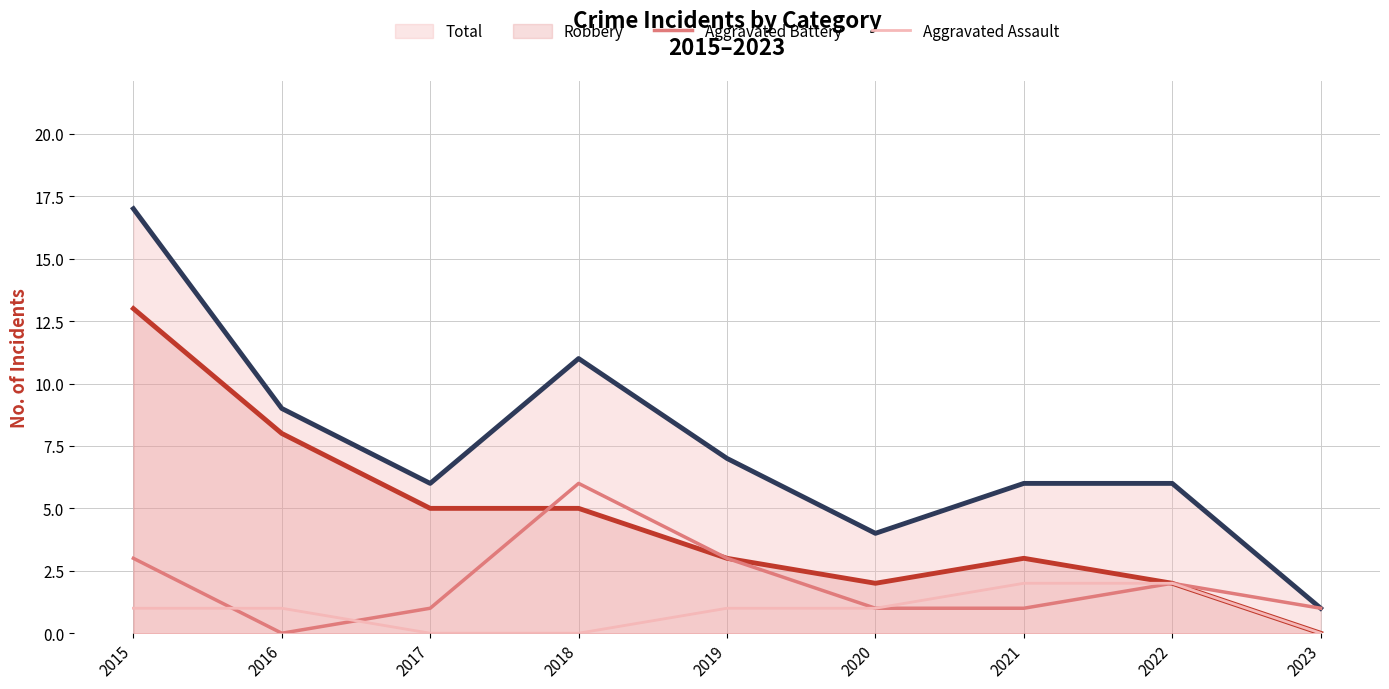

How many data points does each series have?

9